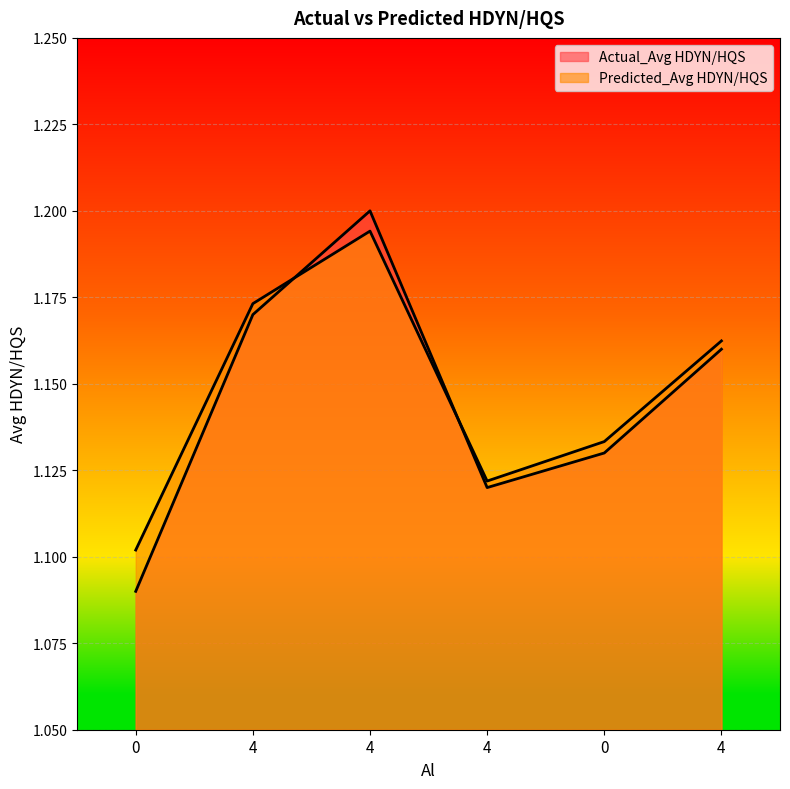

What is the approximate value of Actual_Avg HDYN/HQS at 0?

1.1